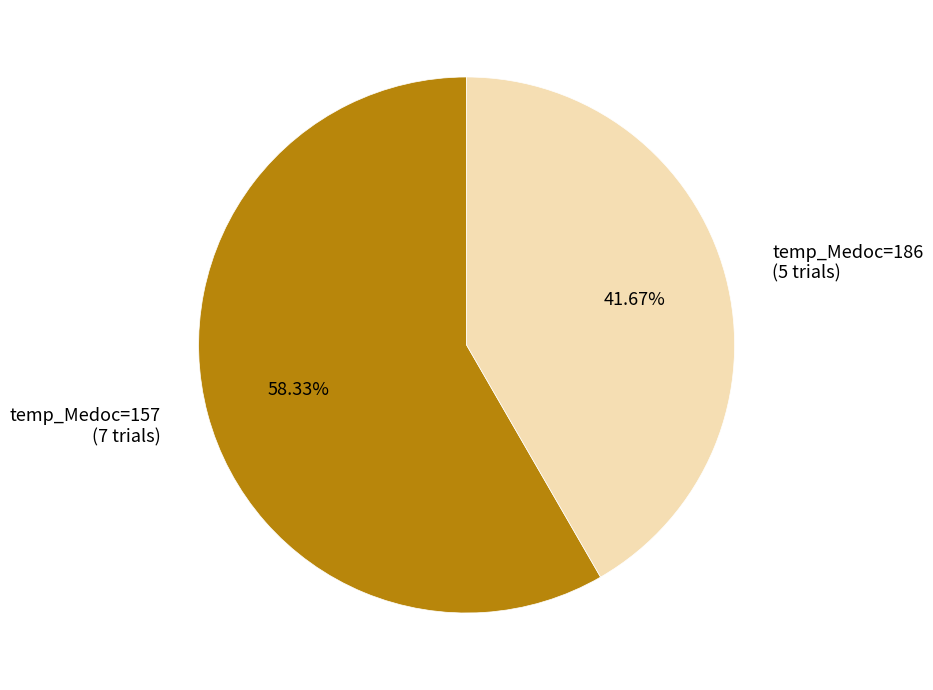

Combined, do temp_Medoc=186 (5 trials) and temp_Medoc=157 (7 trials) account for over 50%?

Yes